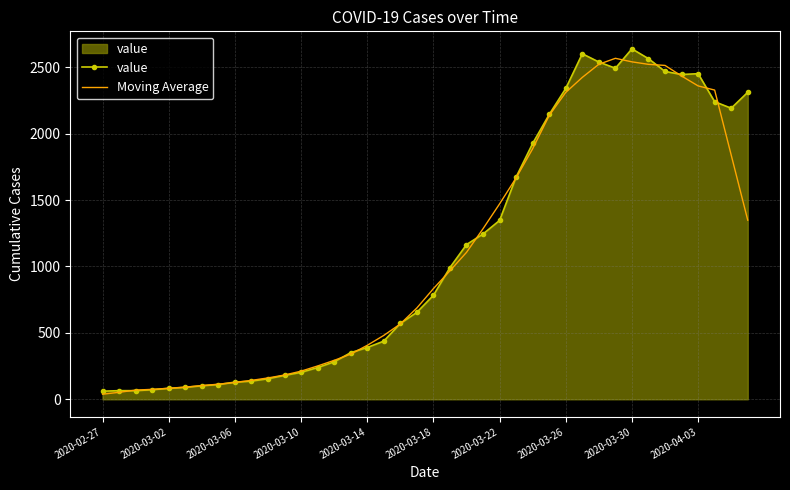

What is the maximum value shown in the chart?

2639.0